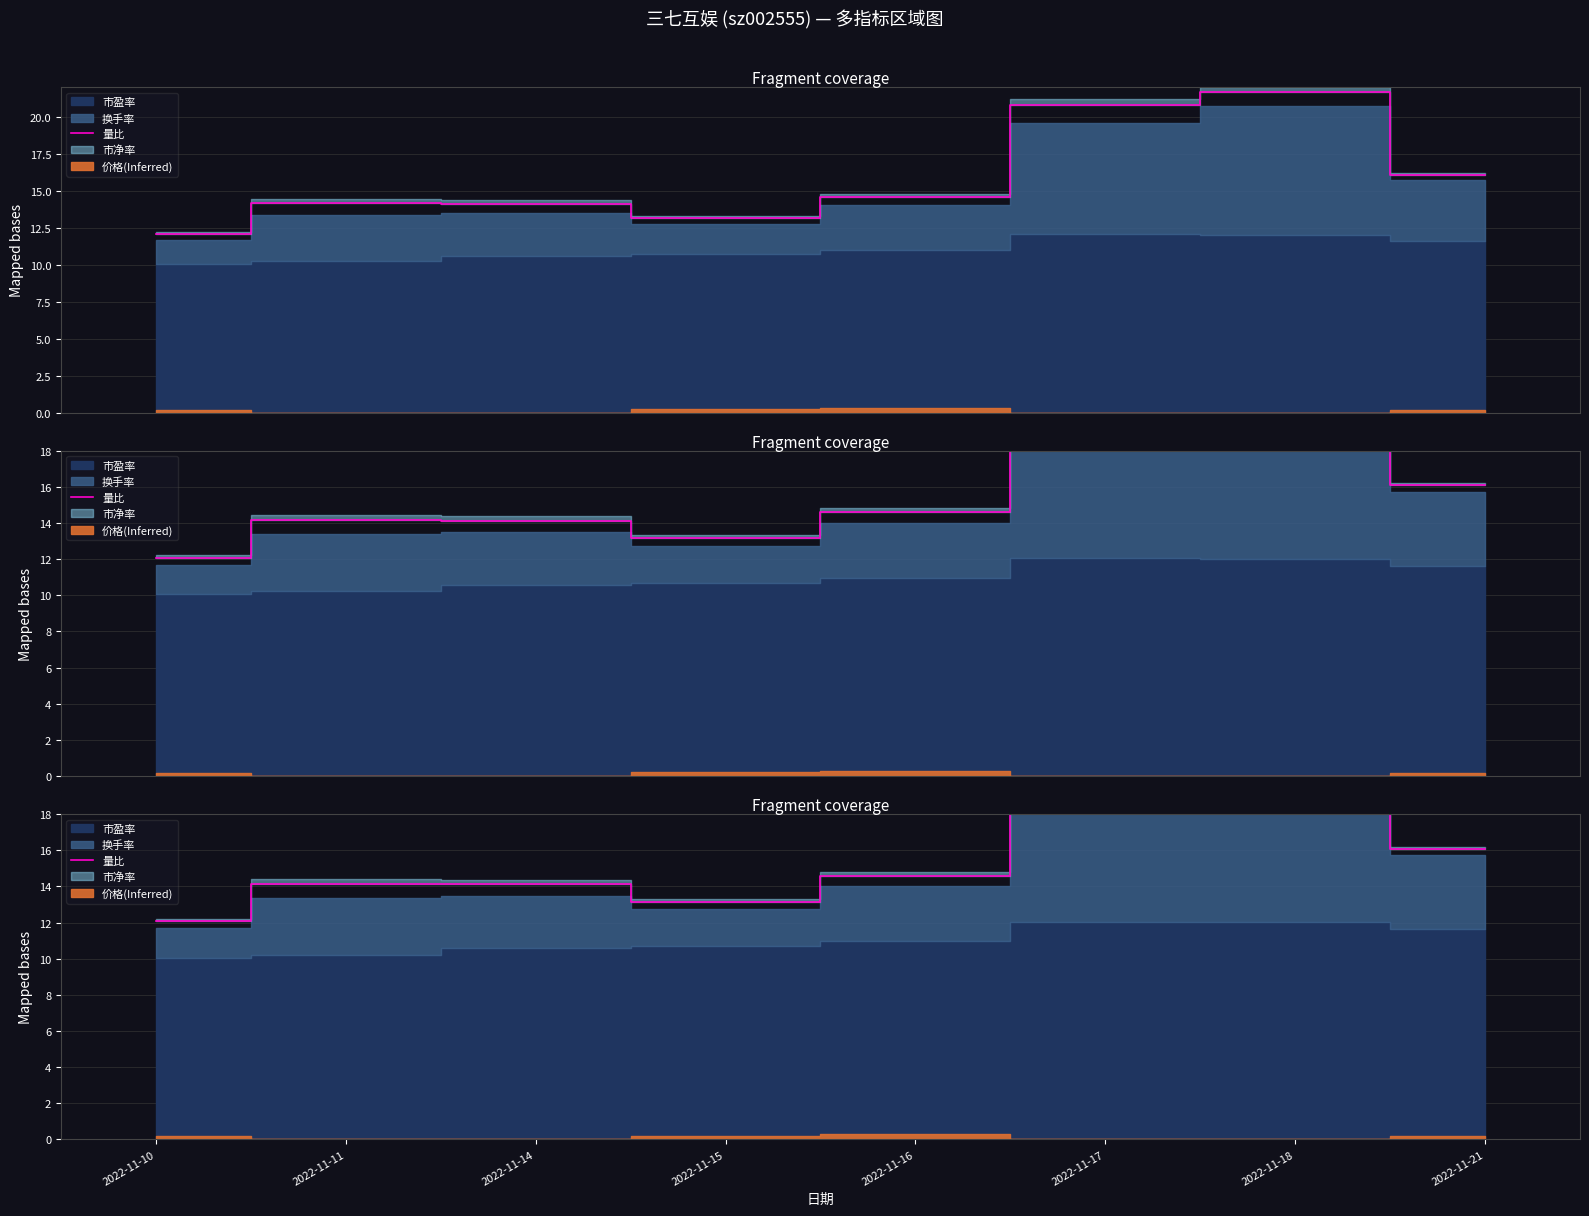

Reading right to left, what are all the values shown in this chart?

16.1	21.7	20.8	14.6	13.2	14.1	14.1	12.1